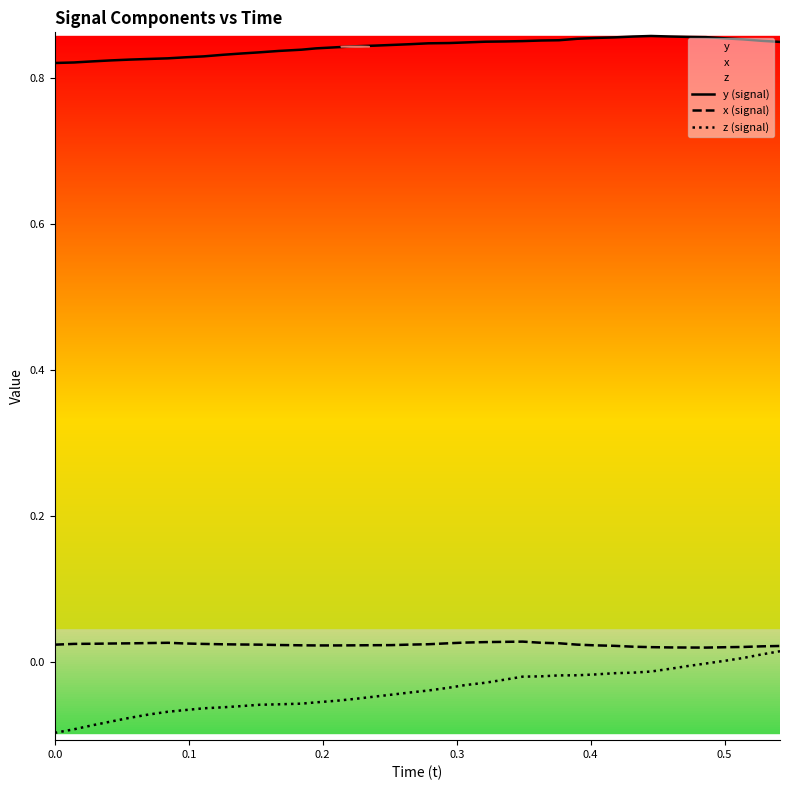

List the series in order of their peak value, lowest first.

z (signal), x (signal), y (signal)